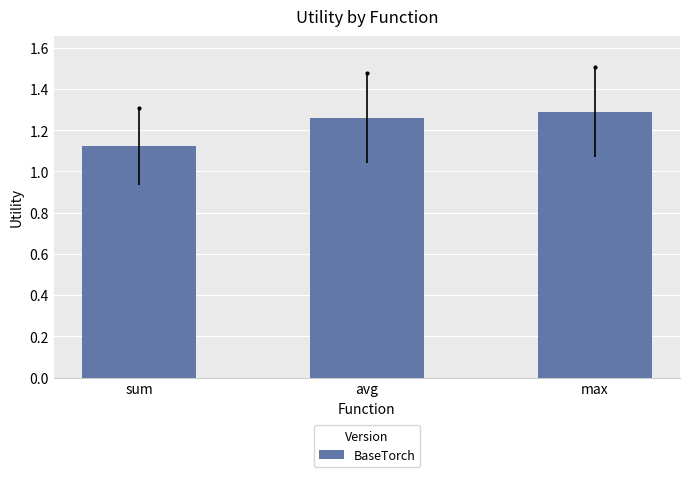

Rank the categories by value from lowest to highest.

sum, avg, max